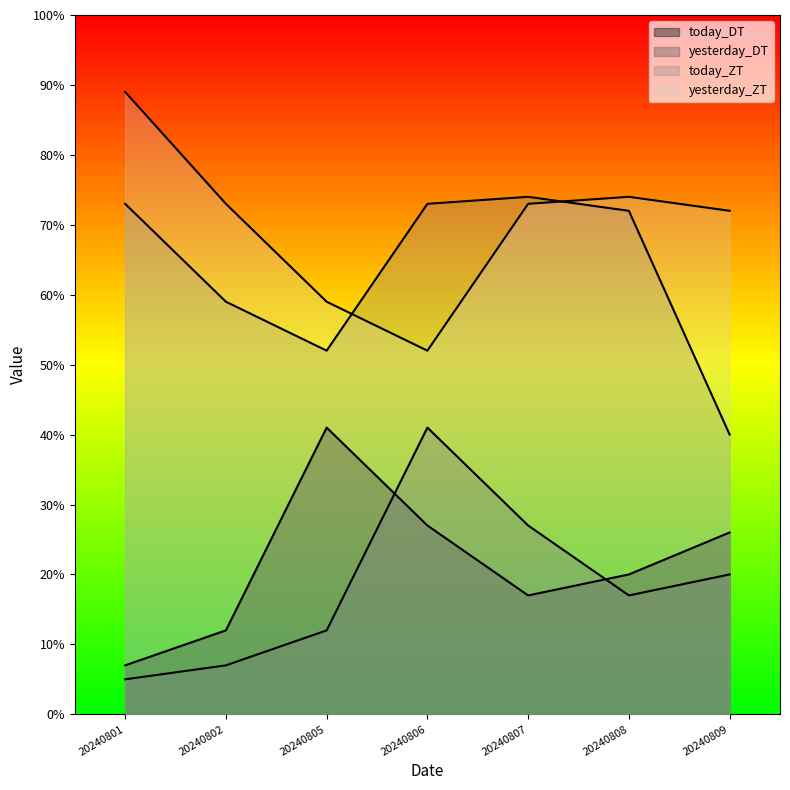

Is the value of yesterday_DT at 20240802 greater than the value of today_ZT at 20240806?

No